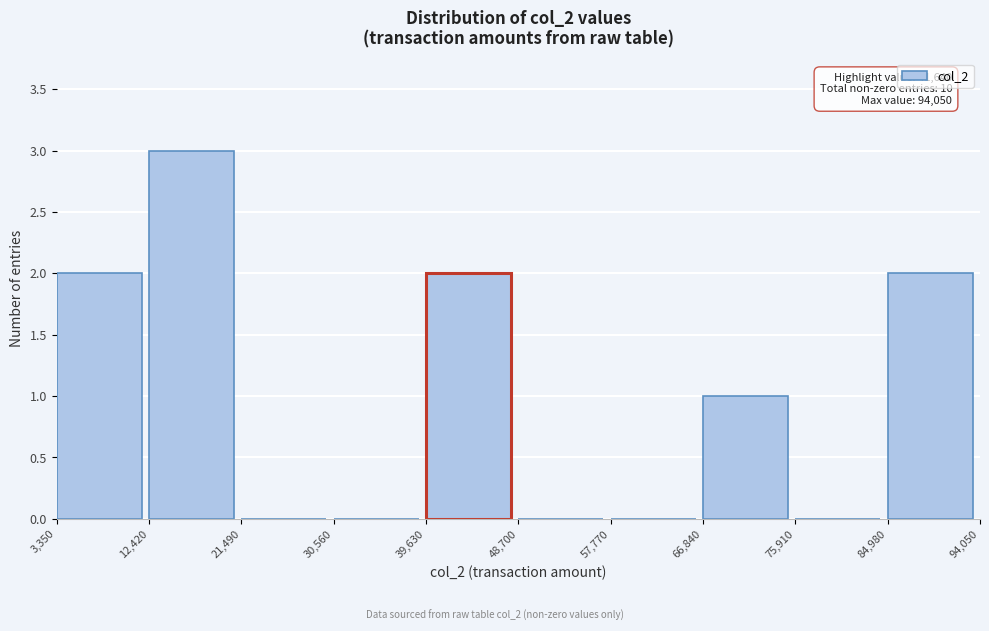

Which range on the x-axis has the tallest bar?

12,420 to 21,490